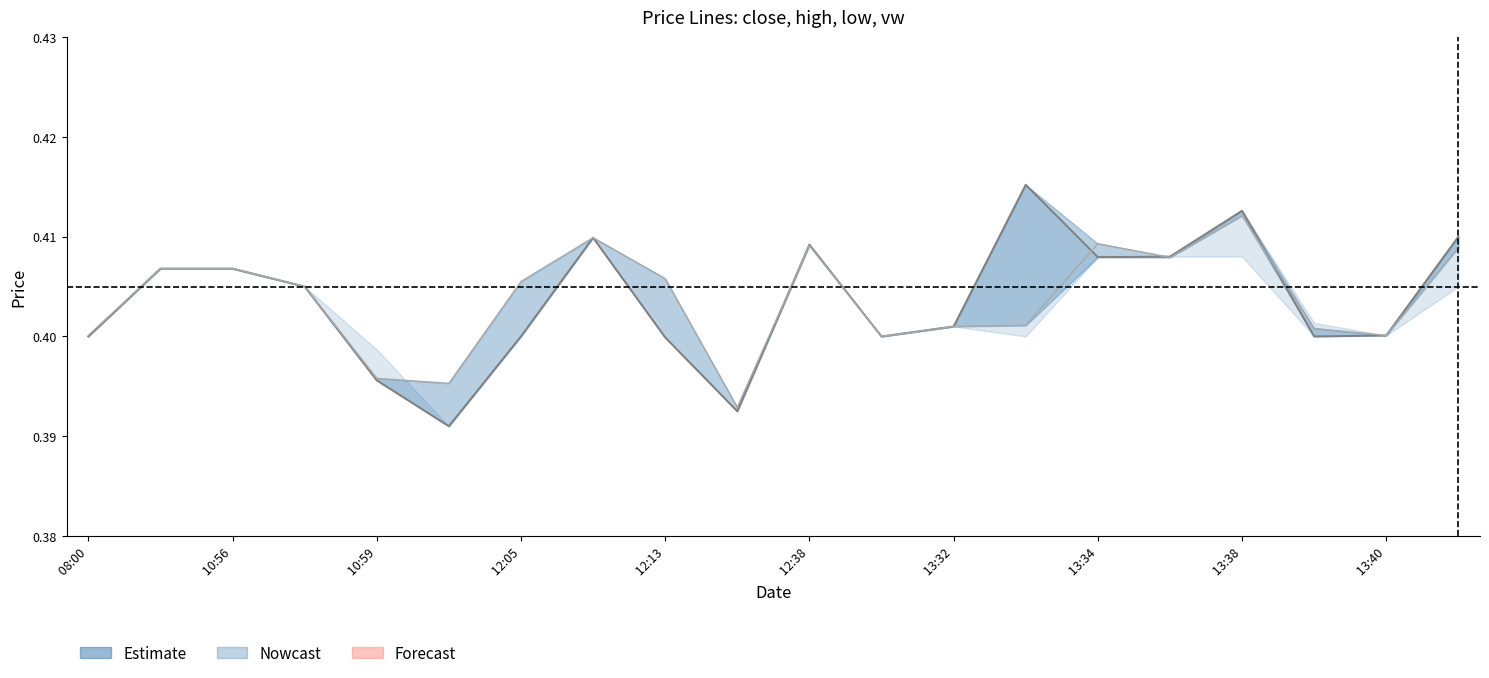

How many lines are shown in the chart?

2